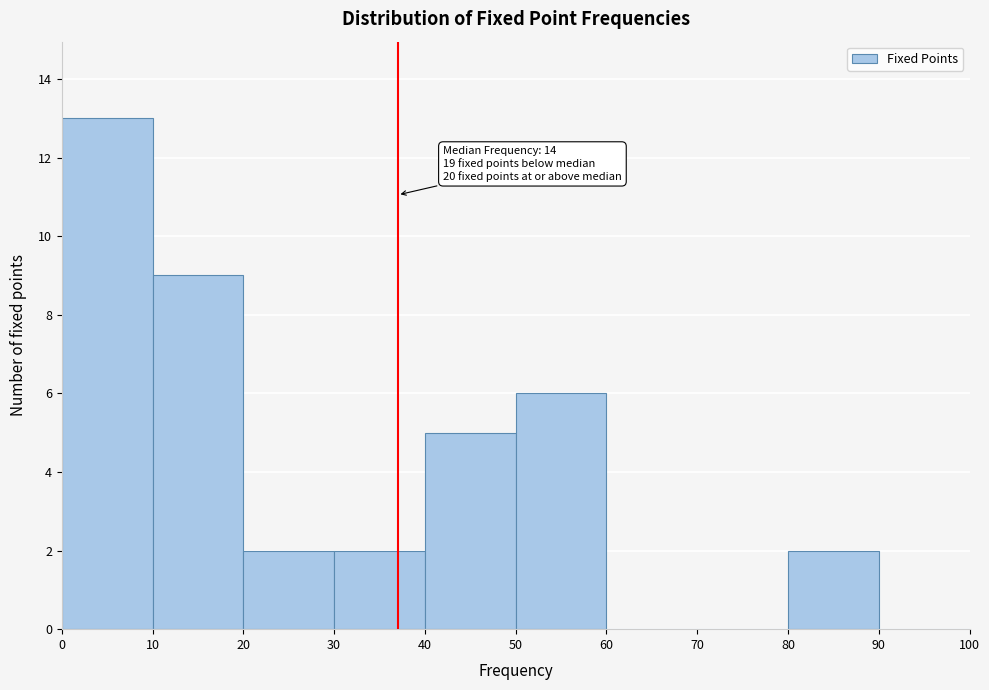

Which range on the x-axis has the tallest bar?

0 to 10